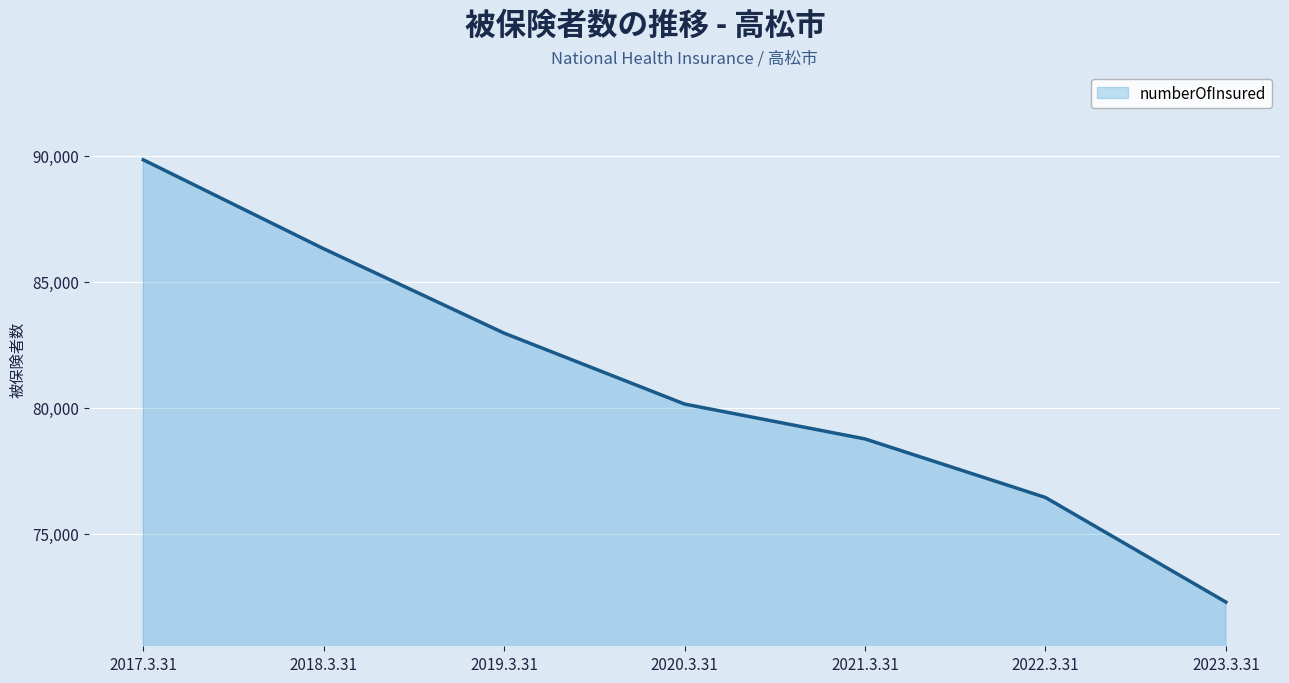

How many categories are shown in the chart?

7